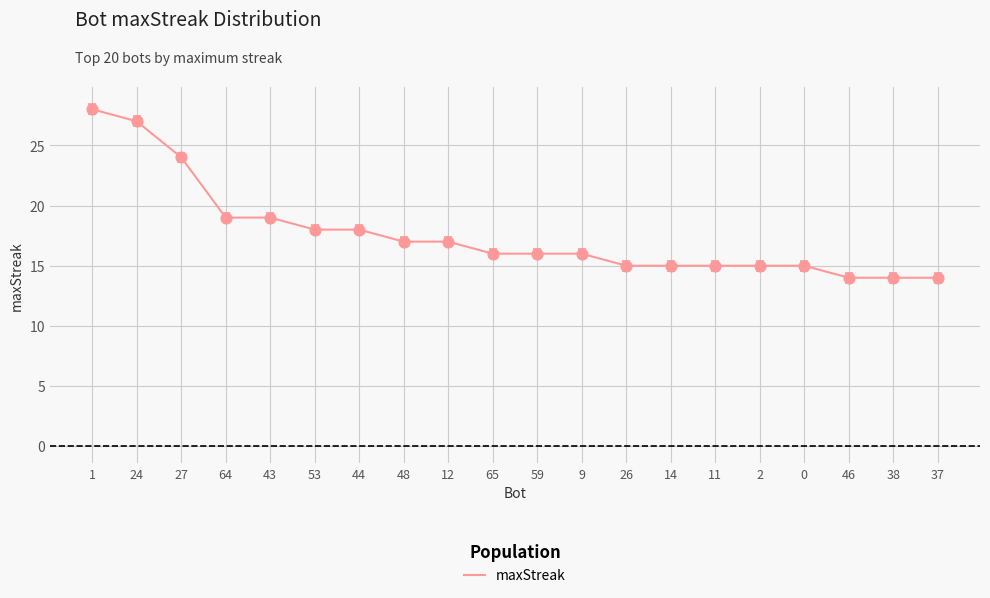

Between 64 and 14, which is larger?

64